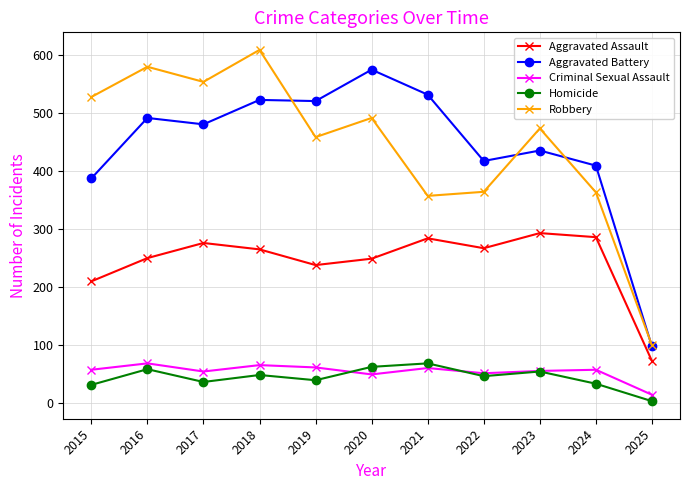

What is the maximum value for Homicide?

69